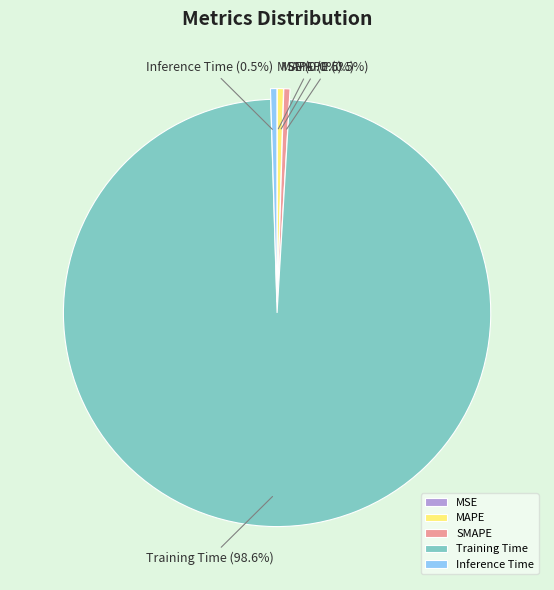

Does Training Time represent more than half of the total?

Yes